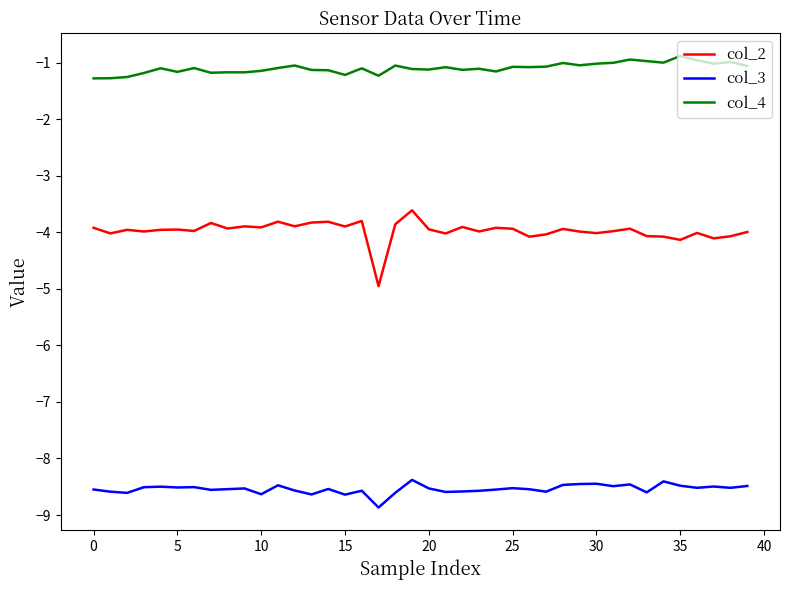

Which series has the widest spread of values?

col_2